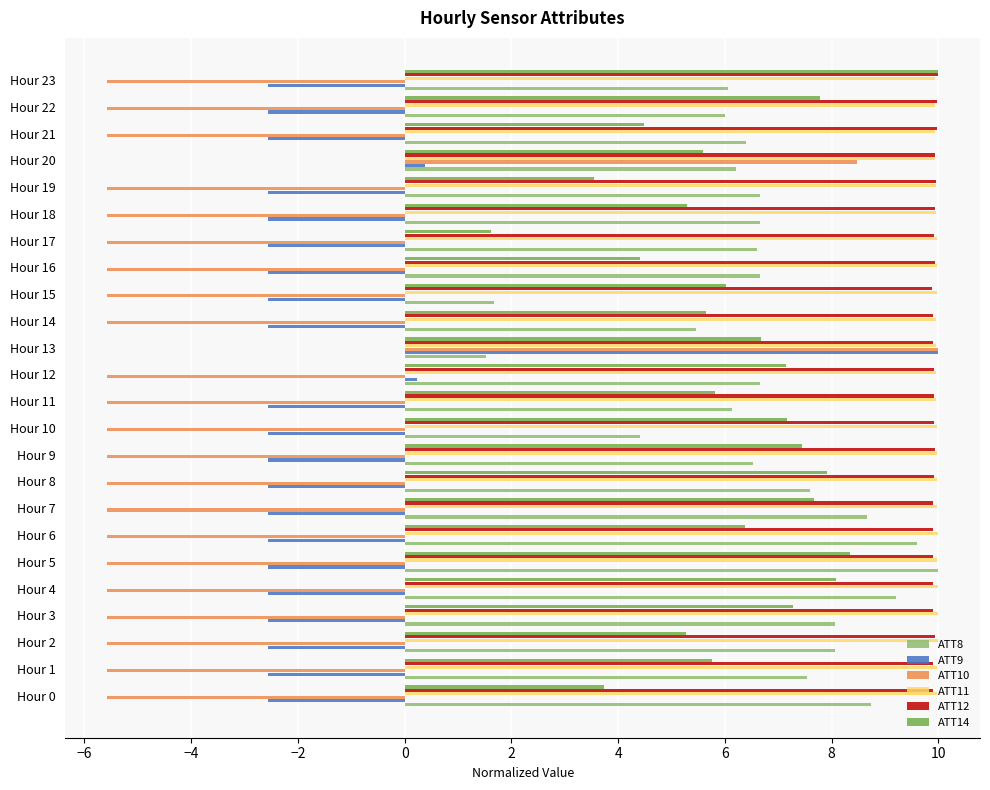

What is the total value across all series at Hour 10?

23.3